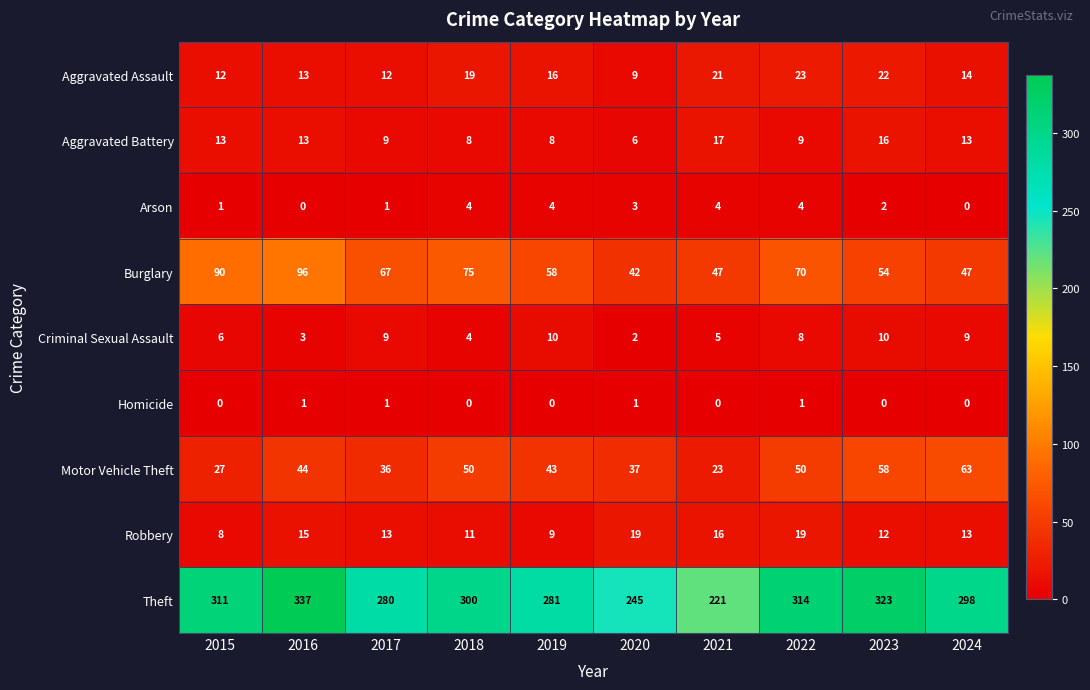

Rank the series by their maximum value, from lowest to highest.

Homicide, Arson, Criminal Sexual Assault, Aggravated Battery, Robbery, Aggravated Assault, Motor Vehicle Theft, Burglary, Theft